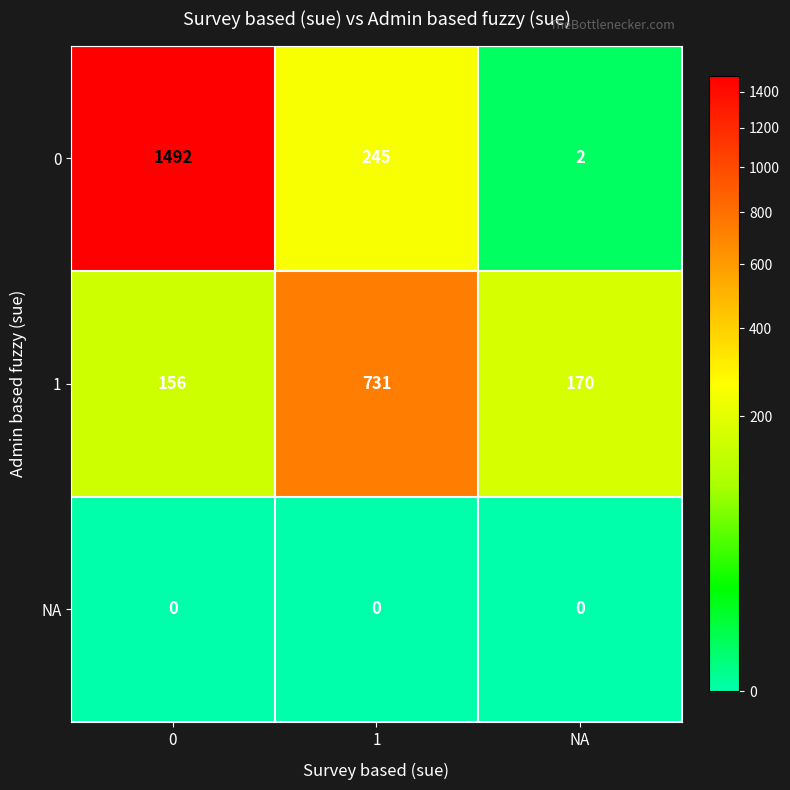

Reading left to right, list all the values displayed in this chart.

0: 0=1492	1=245	NA=2
1: 0=156	1=731	NA=170
NA: 0=0	1=0	NA=0